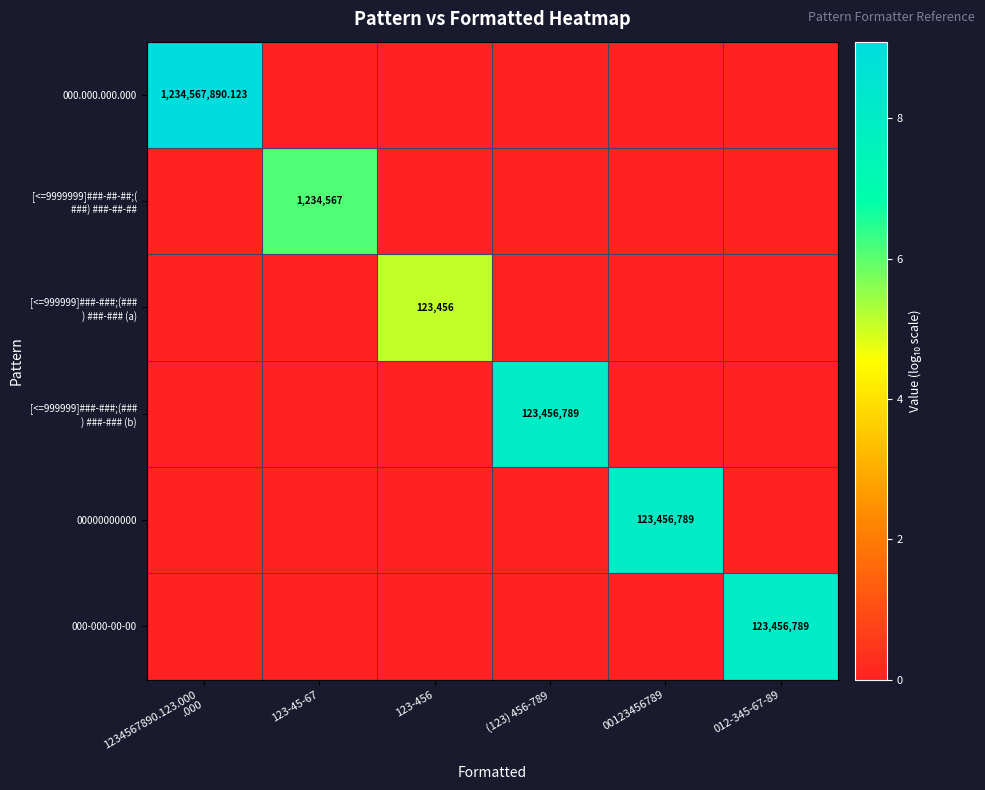

At 00123456789, list the series in order from largest to smallest.

00000000000, 000.000.000.000, [<=9999999]###-##-##;( ###) ###-##-##, [<=999999]###-###;(### ) ###-### (a), [<=999999]###-###;(### ) ###-### (b), 000-000-00-00